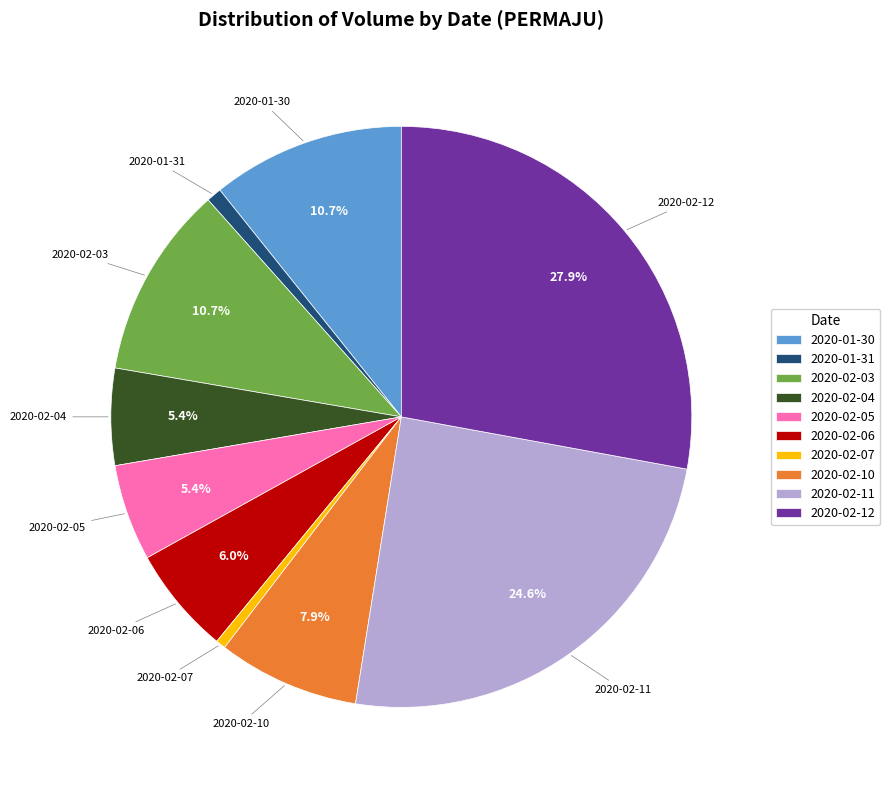

To the nearest percent, what is the difference between the largest and smallest slice percentages?

27%